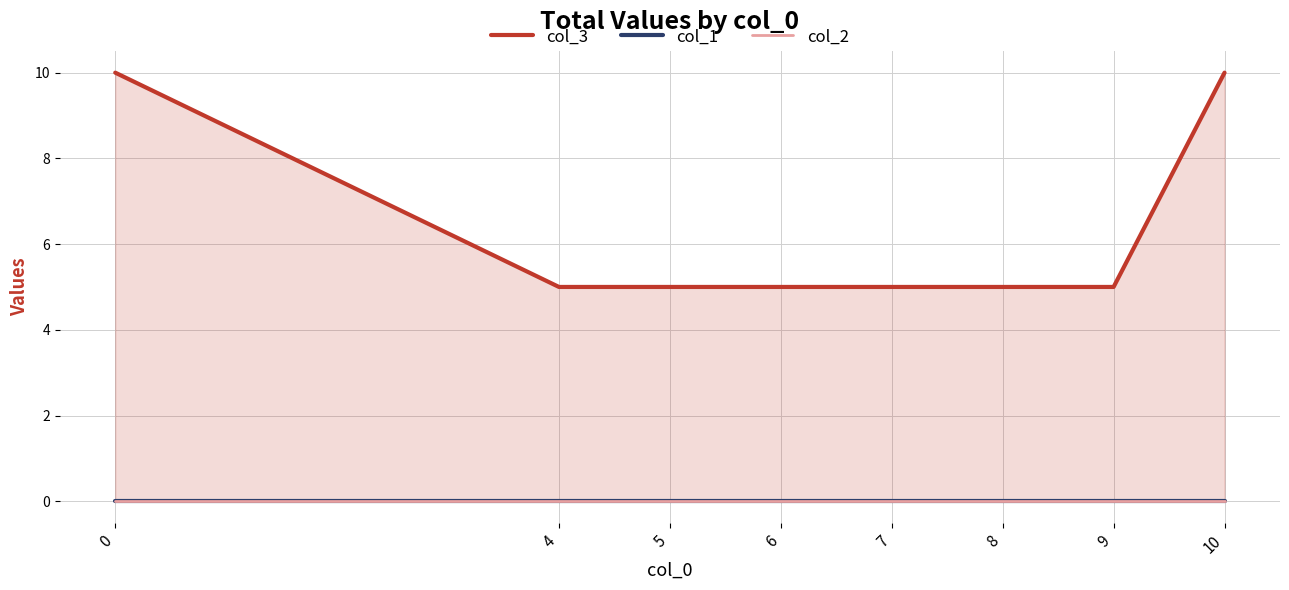

Which series changed the most between 6 and 9?

col_3